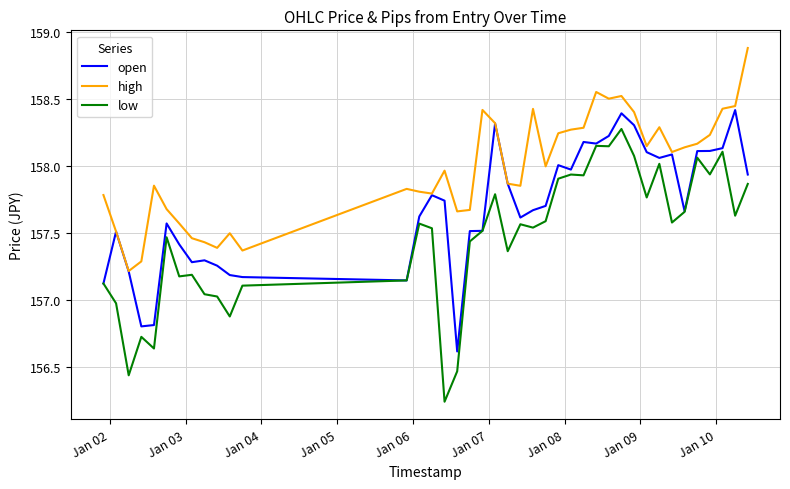

Rank the series by their maximum value, from highest to lowest.

high, open, low